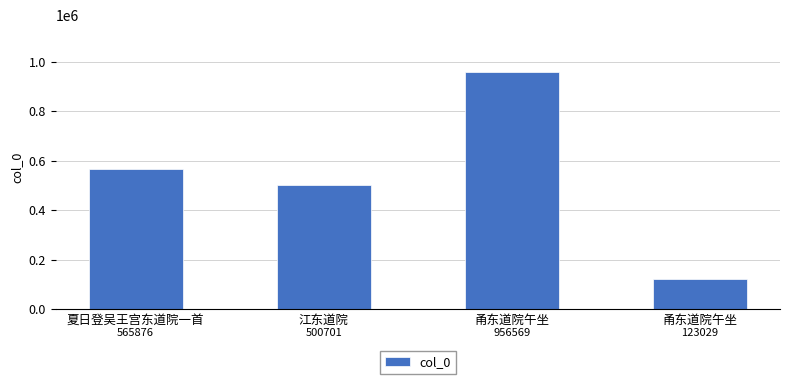

What is the average value?

536544